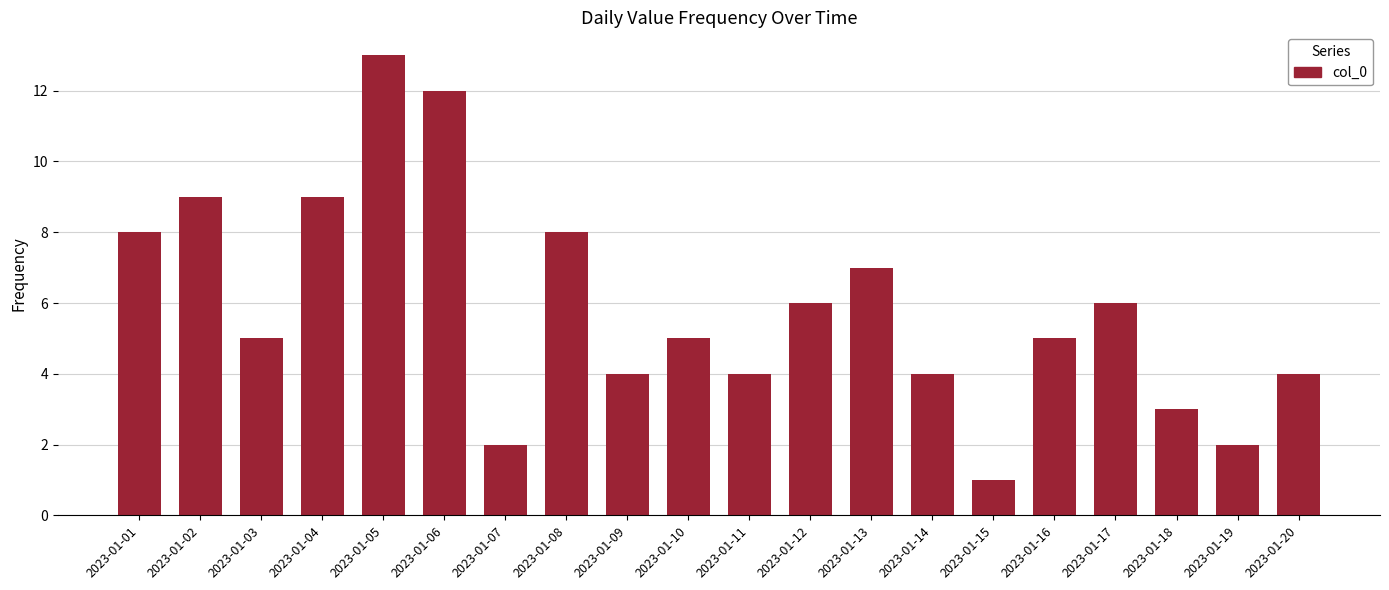

What is the smallest value displayed?

1